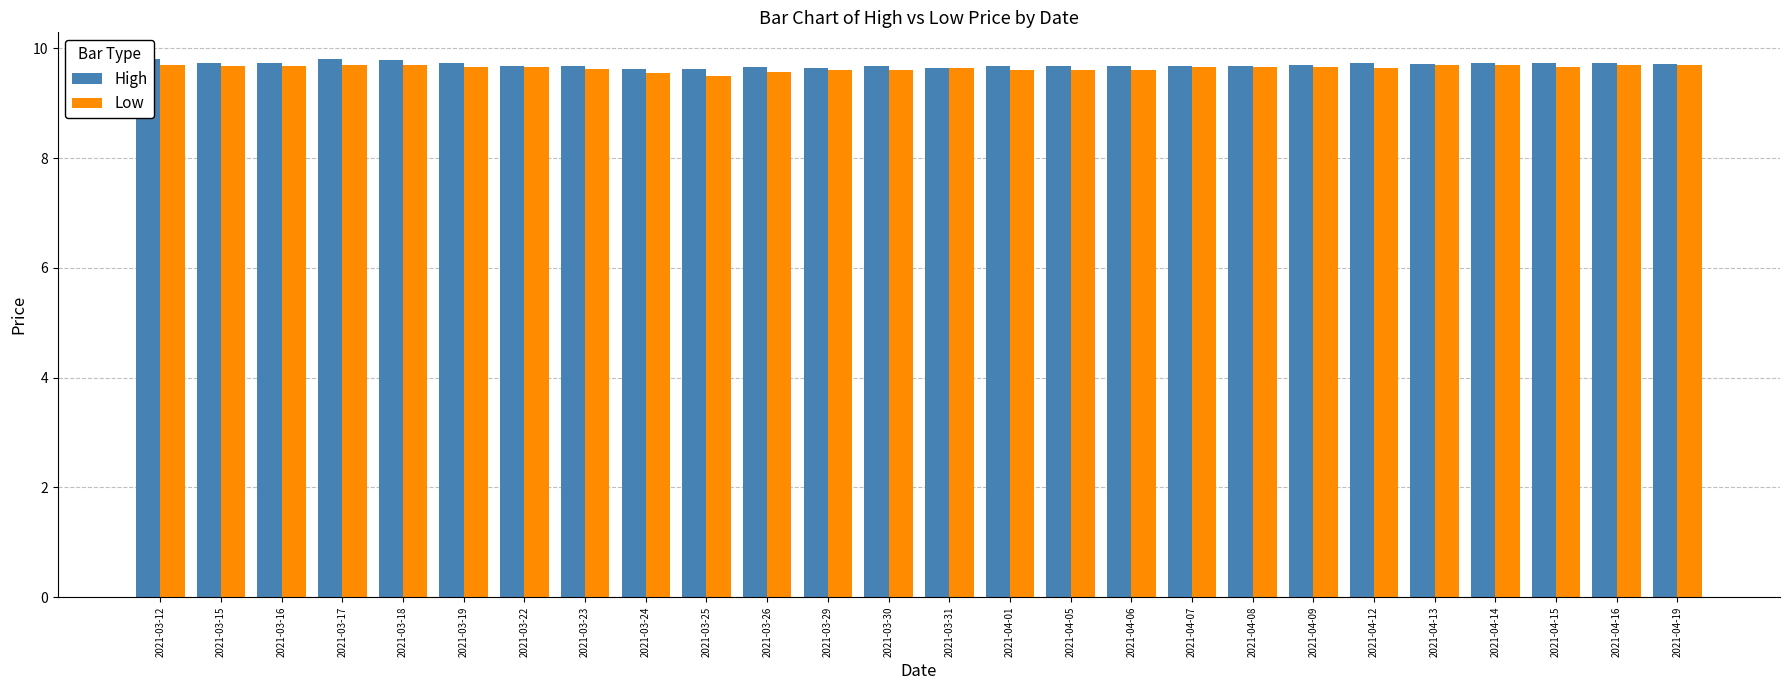

How many groups of bars are there?

26